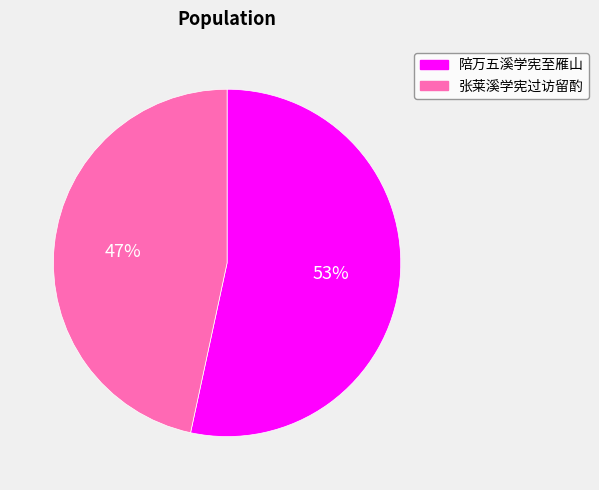

The 陪万五溪学宪至雁山 slice represents 53% of the pie. True or false?

True